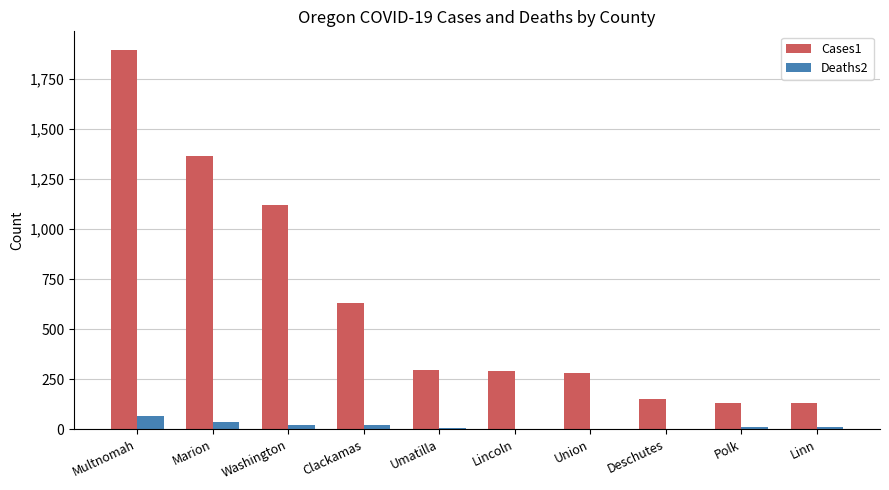

At which category is the sum across all series the highest?

Multnomah